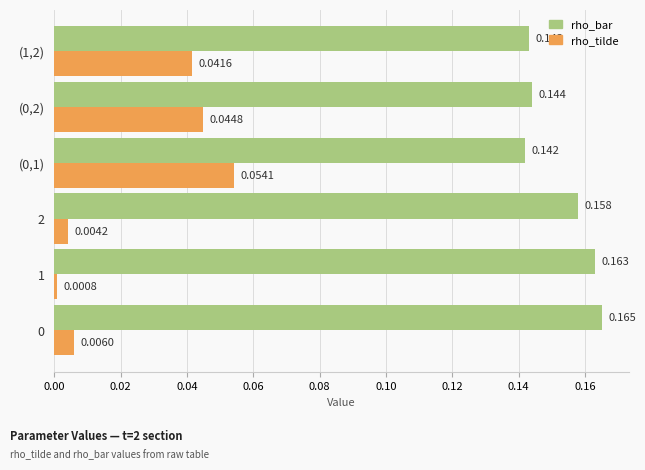

Is the value of rho_tilde at 1 greater than the value of rho_bar at 1?

No